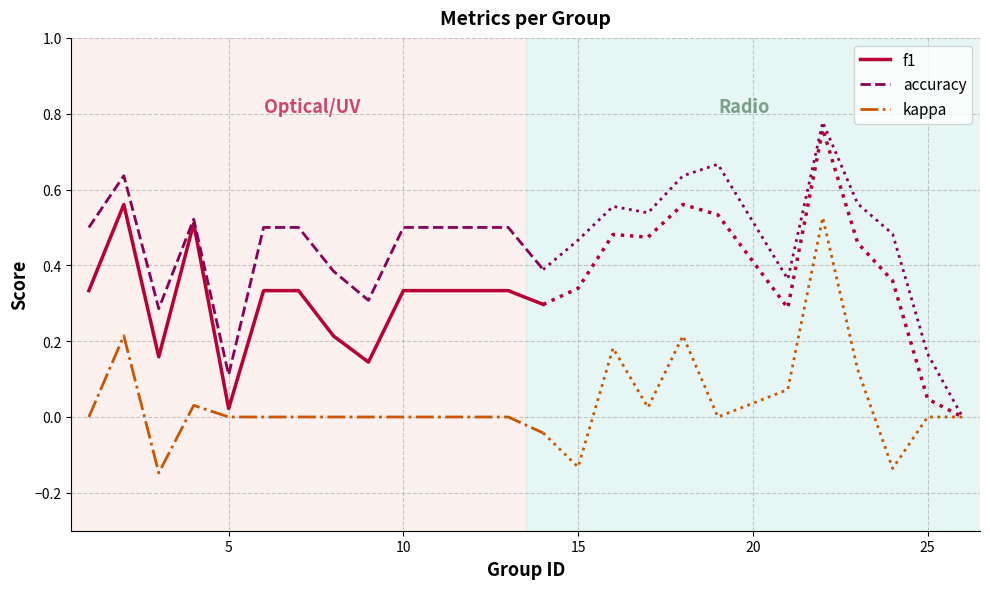

In kappa, how many points are lower than both neighbors (excluding endpoints)?

1